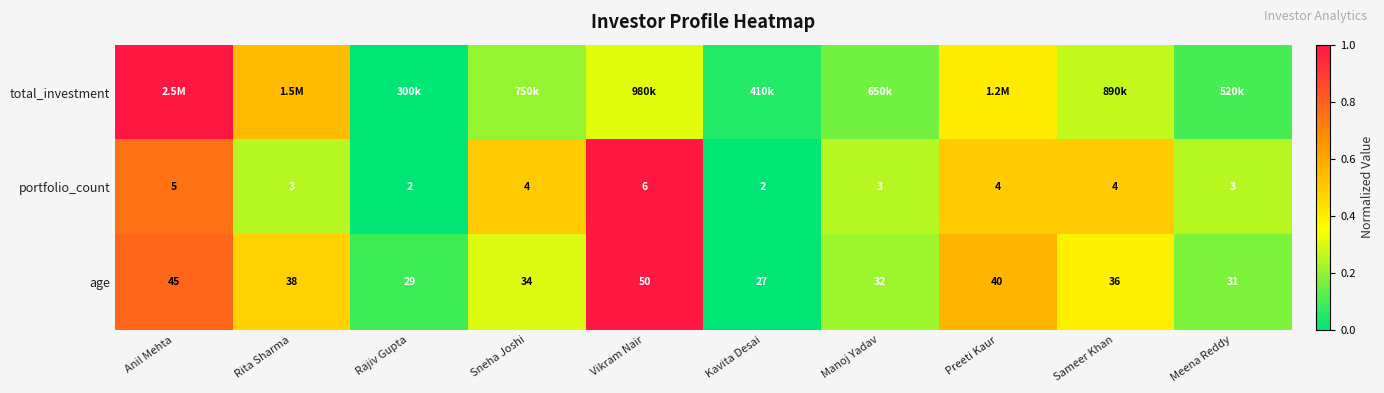

At which label does portfolio_count first exceed 4?

Anil Mehta